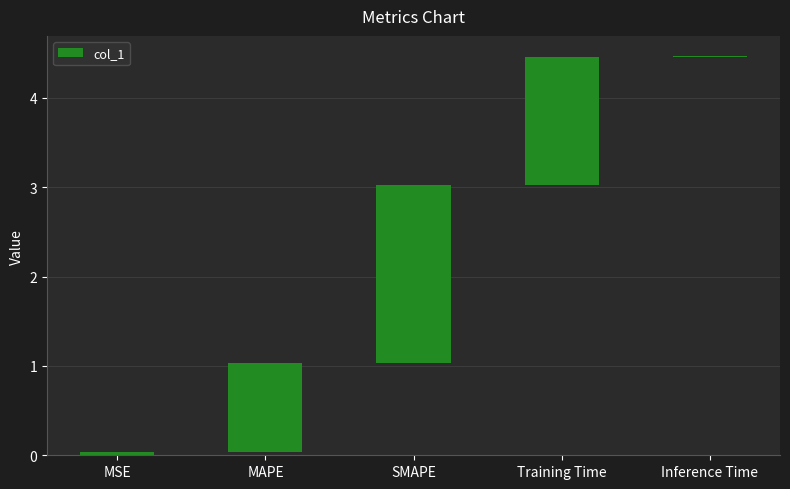

Is it true that the value at MSE is 0.0?

True